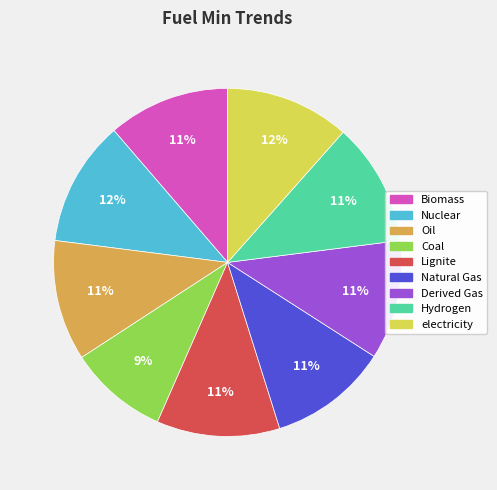

What is the ratio of the value at electricity to the value at Nuclear?

1.0